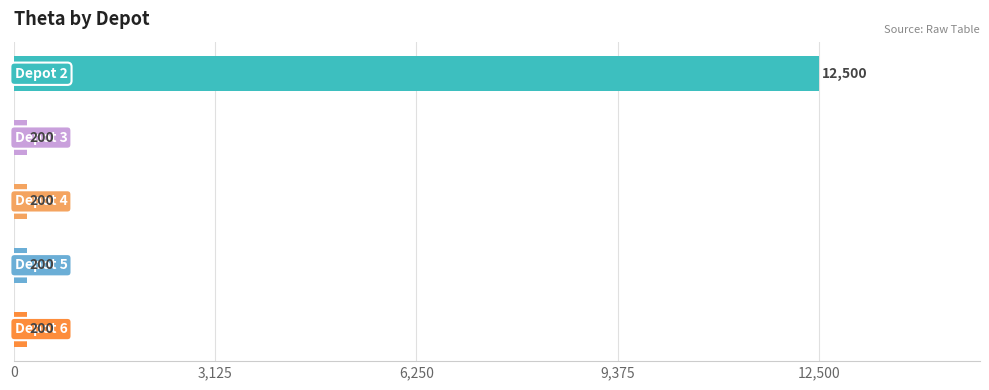

Reading top to bottom, extract all data points from this chart.

12500	200	200	200	200